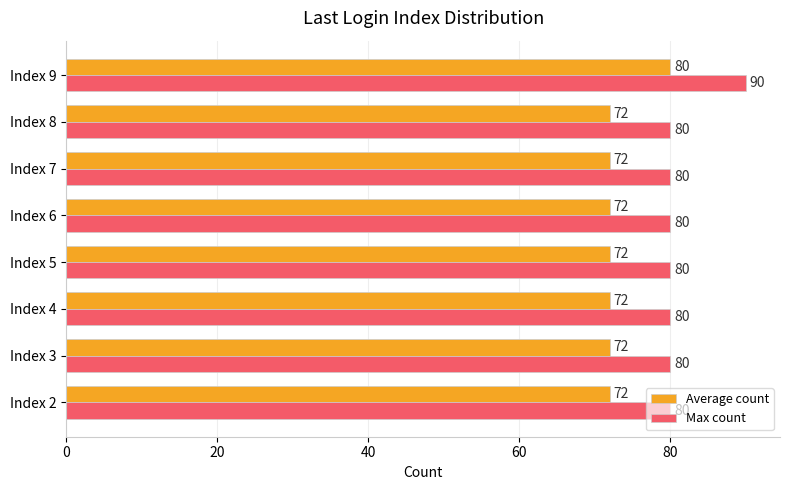

What is the minimum value for Average count?

72